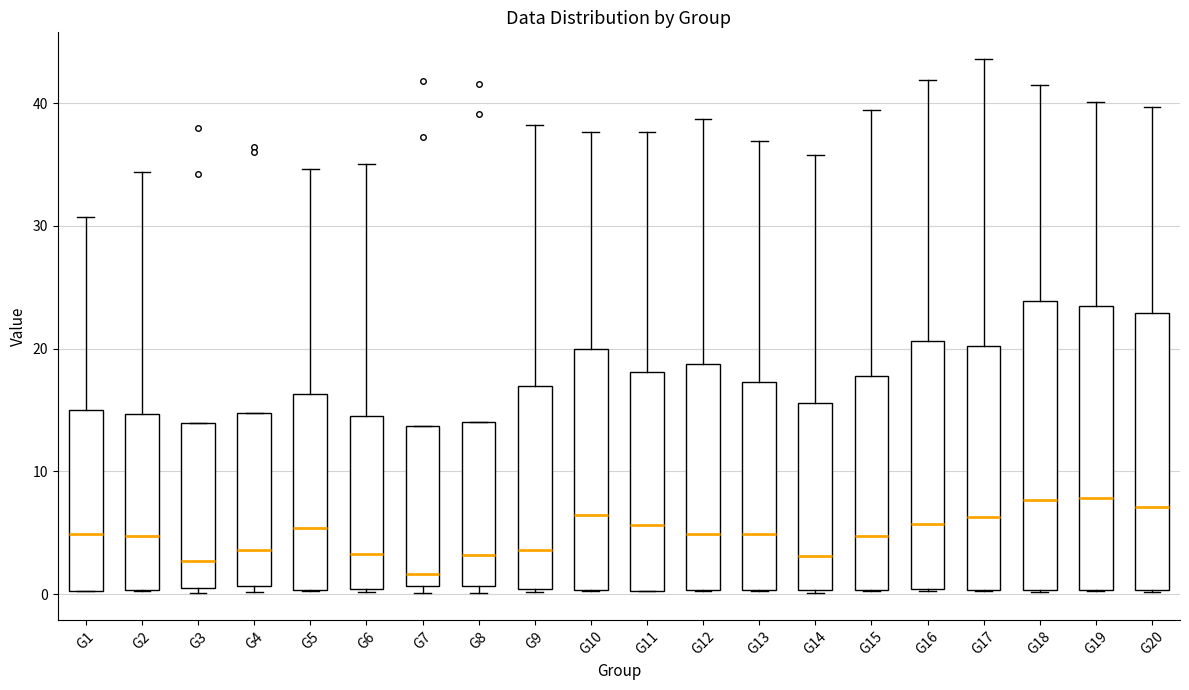

Where does the upper whisker of the box for G13 end on the y-axis? The values are not printed on the chart, so give them approximately, as read against the axis.

37